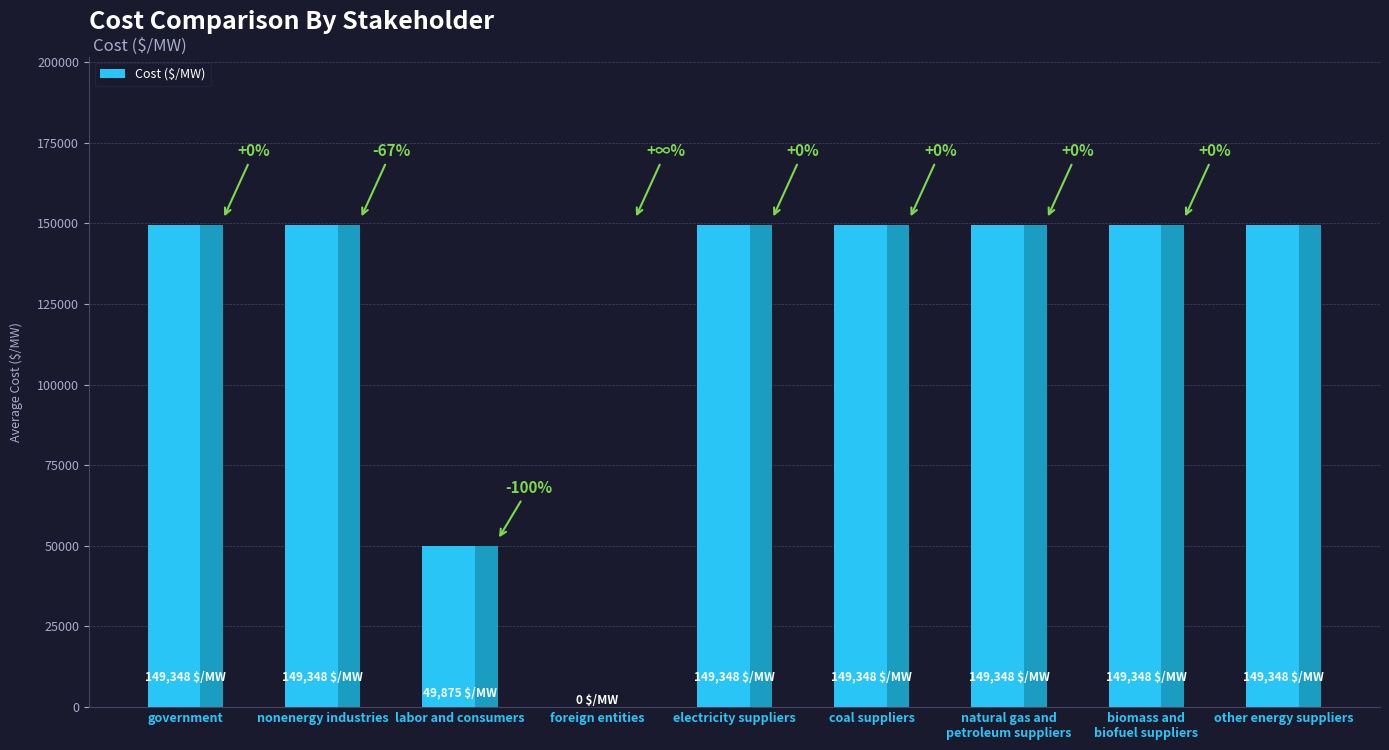

Is it true that the value at nonenergy industries is 149348.0?

True